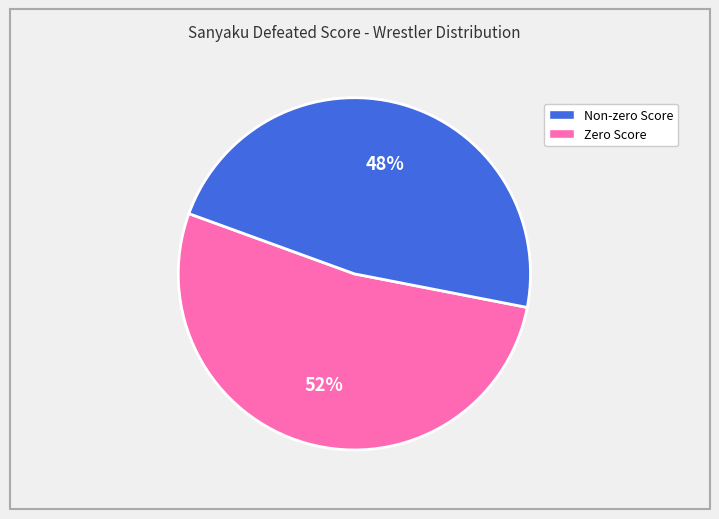

Is there any slice that represents more than half of the pie?

Yes